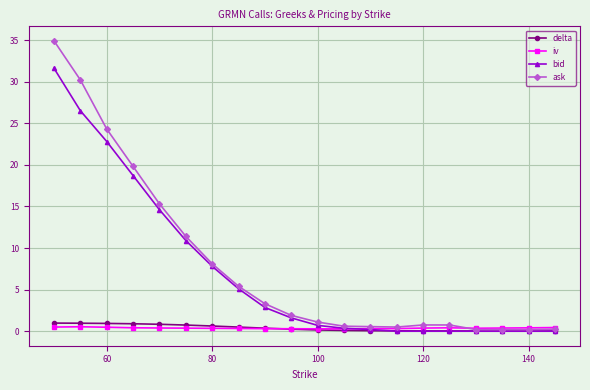

What is the value of the ask point at the 15th from the left?

0.8